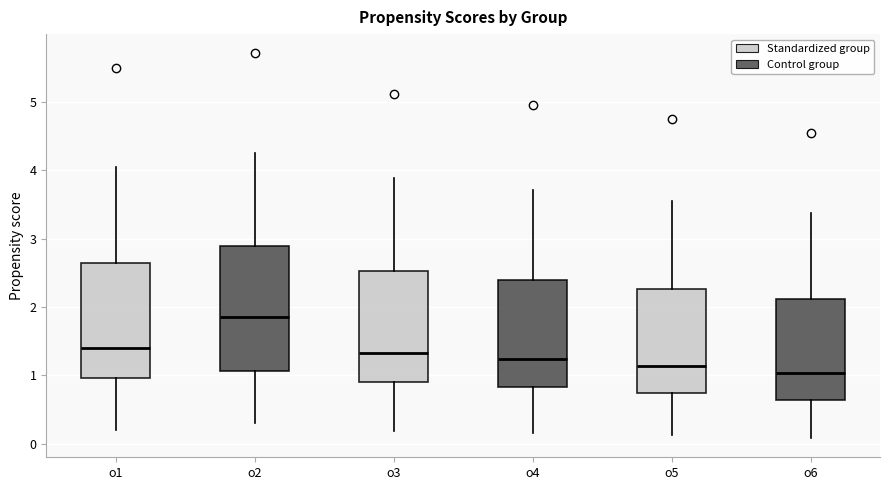

Reading left to right, transcribe this box plot: for each box, give where its median line is, the range the box spans, and where its two whiskers end, as read against the y-axis. The values are not printed on the chart, so give them approximately, as read against the axis.

o1: median 1.4, box 1.0 to 2.6, whiskers 0.2 to 4.1
o2: median 1.8, box 1.1 to 2.9, whiskers 0.3 to 4.3
o3: median 1.3, box 0.9 to 2.5, whiskers 0.2 to 3.9
o4: median 1.2, box 0.8 to 2.4, whiskers 0.2 to 3.7
o5: median 1.1, box 0.7 to 2.3, whiskers 0.1 to 3.6
o6: median 1.0, box 0.6 to 2.1, whiskers 0.1 to 3.4